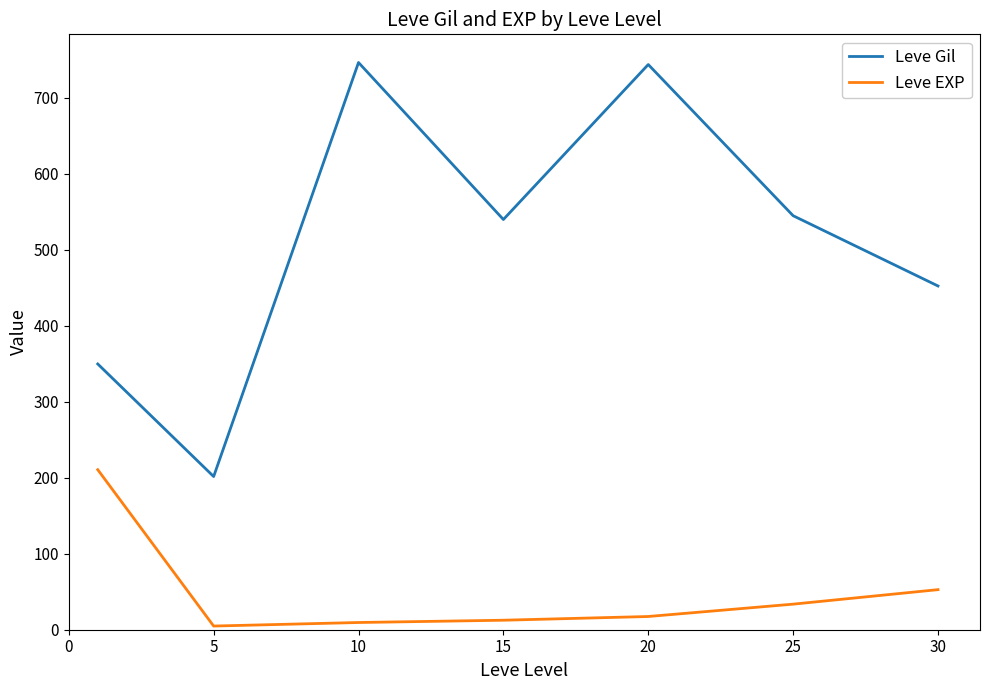

What is the average value of the Leve Gil series?

511.4